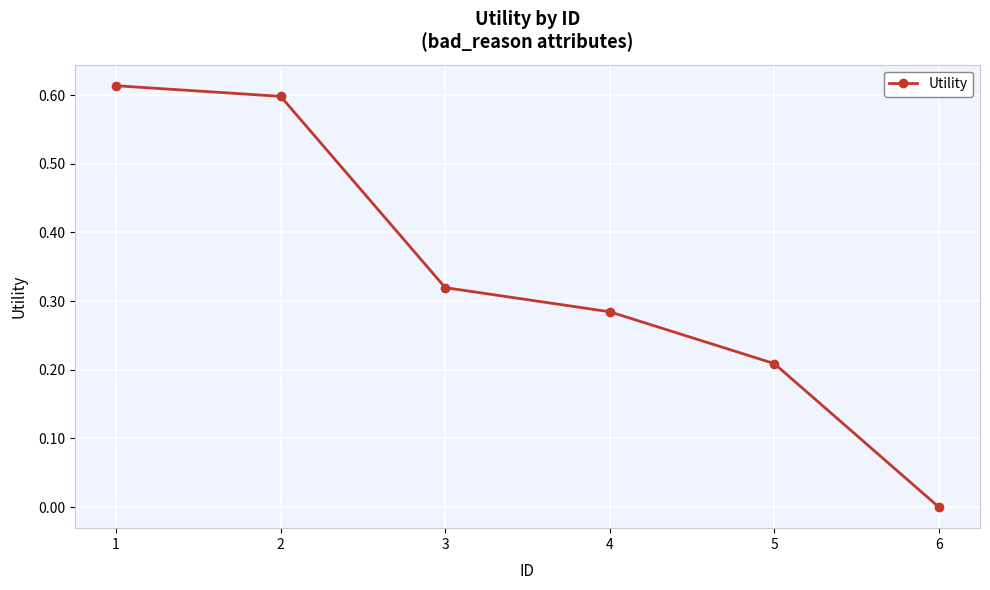

How many lines are shown in the chart?

1